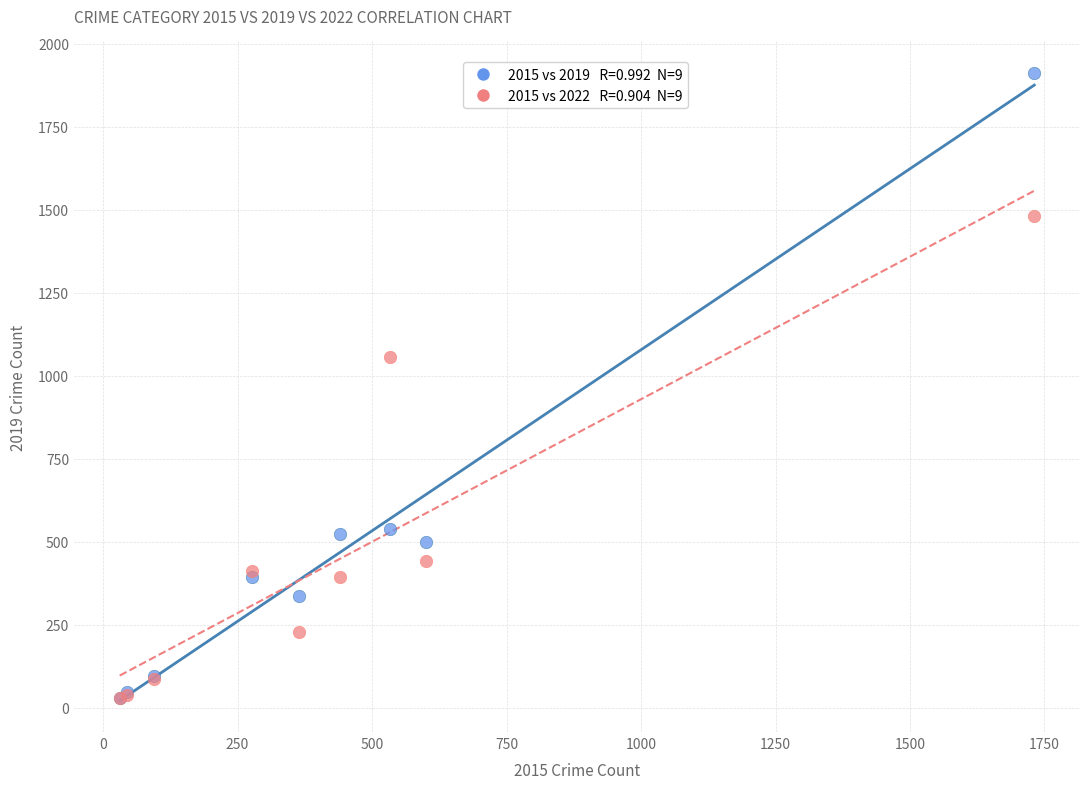

Across all series, what Y value is closest to 971?

1058